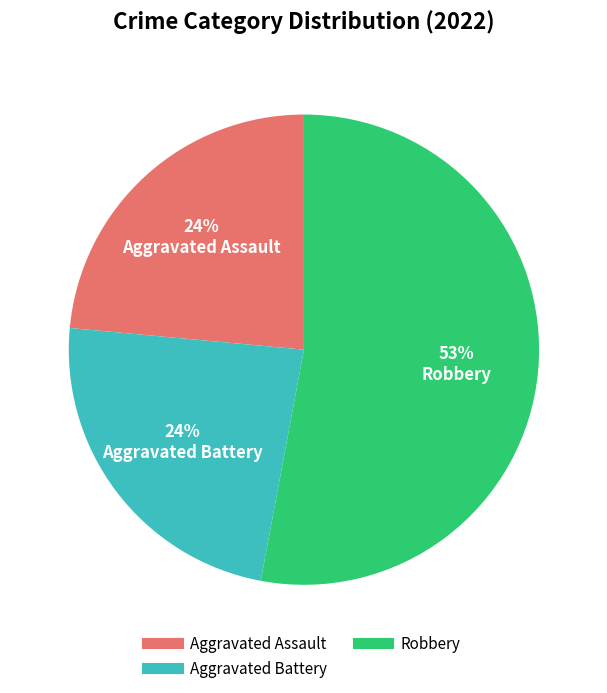

To the nearest percent, what is the average slice percentage?

33%